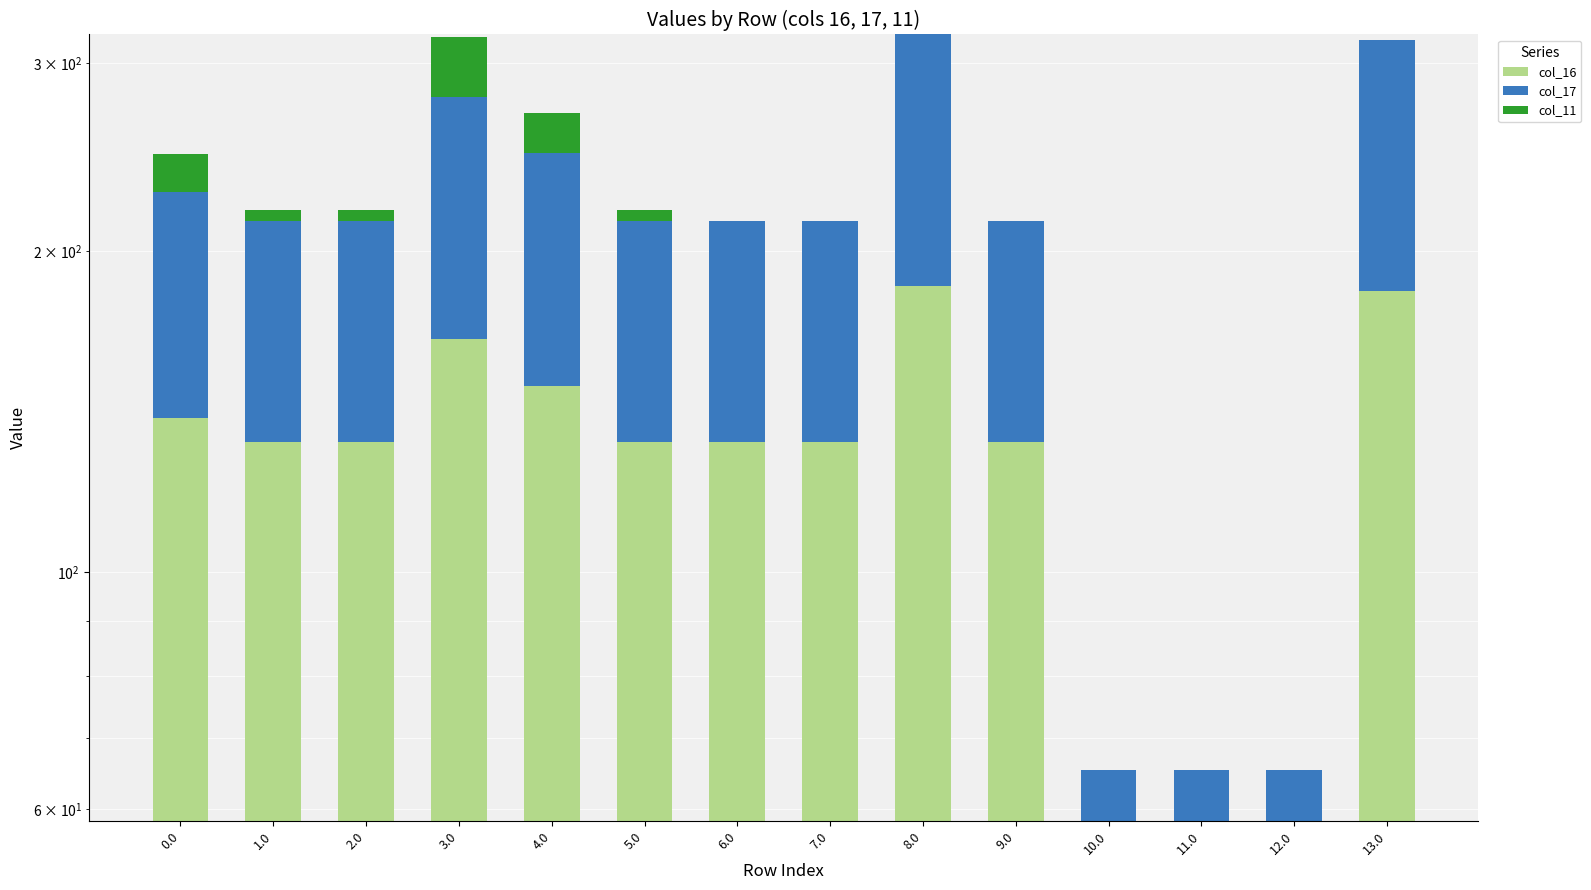

The col_16 series shows 63.1 at 13.0. True or false?

False